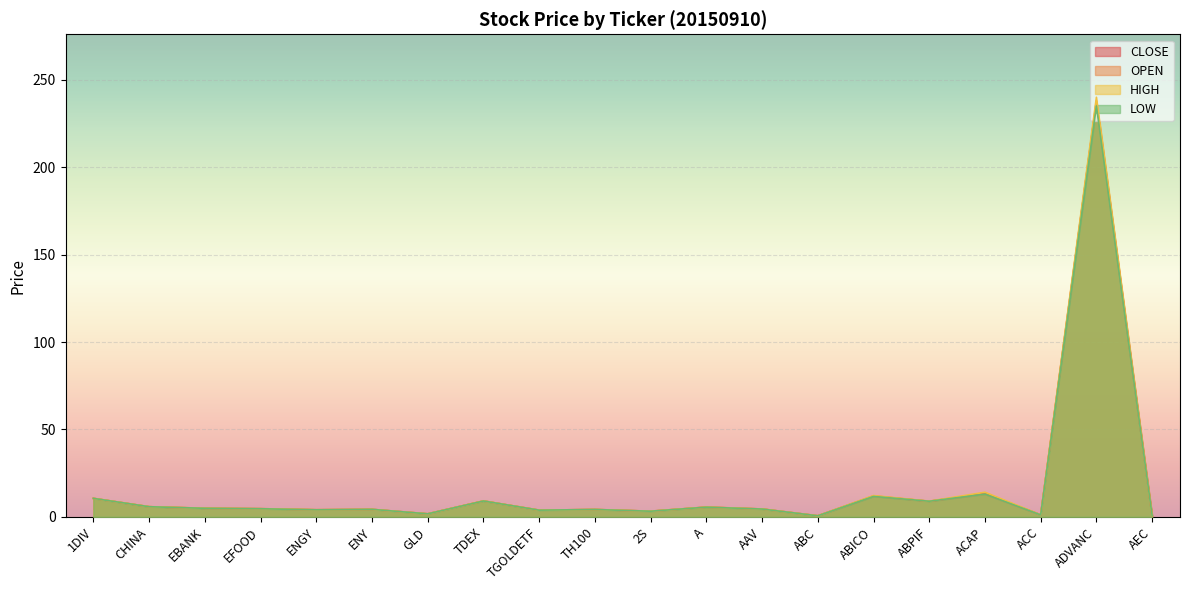

What is the difference between the LOW values at ENY and ABICO?

7.4